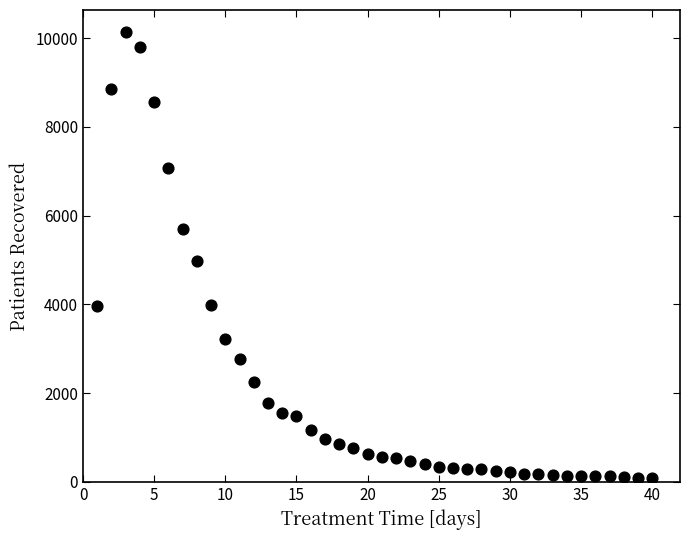

What is the range of X values (max minus min)?

39